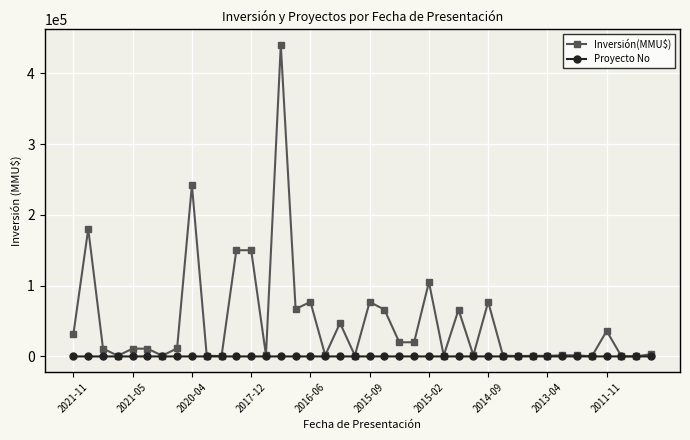

What is the difference between the maximum and minimum values in the Proyecto No series?

39